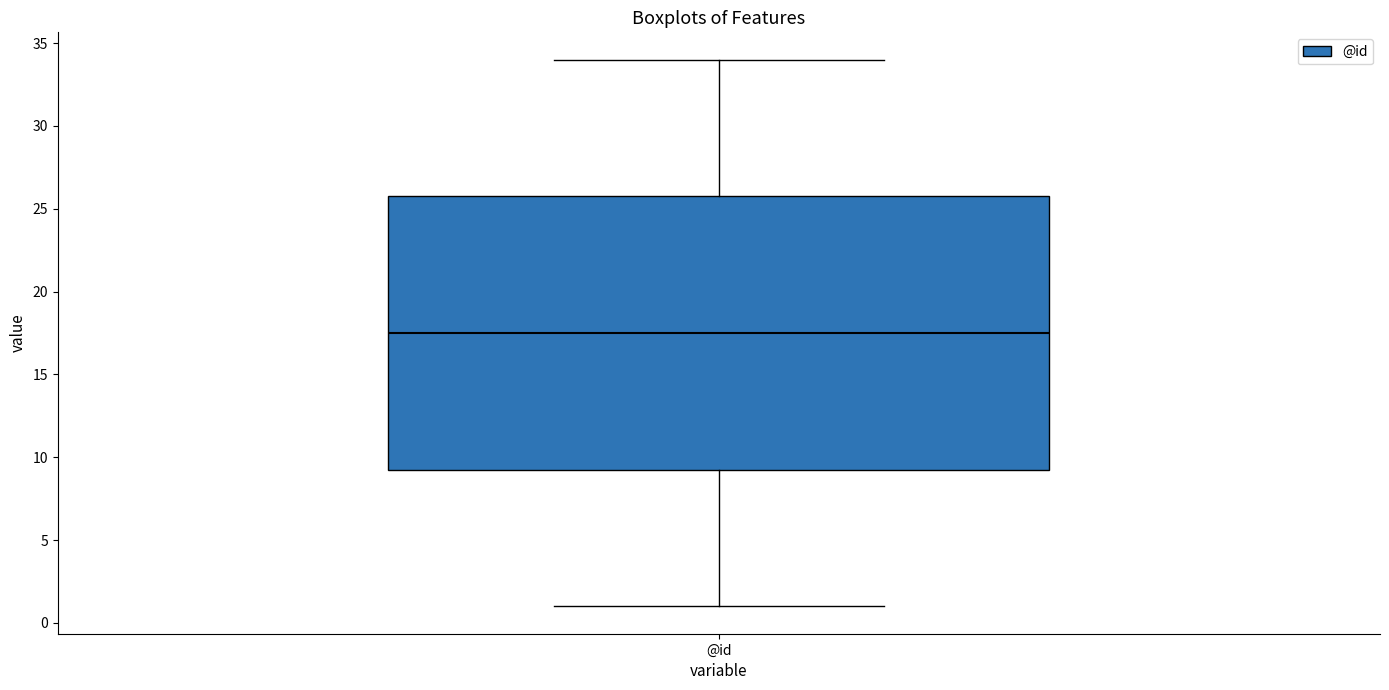

Transcribe this box plot: give where the median line is, the range the box spans, and where the two whiskers end, as read against the y-axis. The values are not printed on the chart, so give them approximately, as read against the axis.

median 17.5, box 9.5 to 26.0, whiskers 1.0 to 34.0